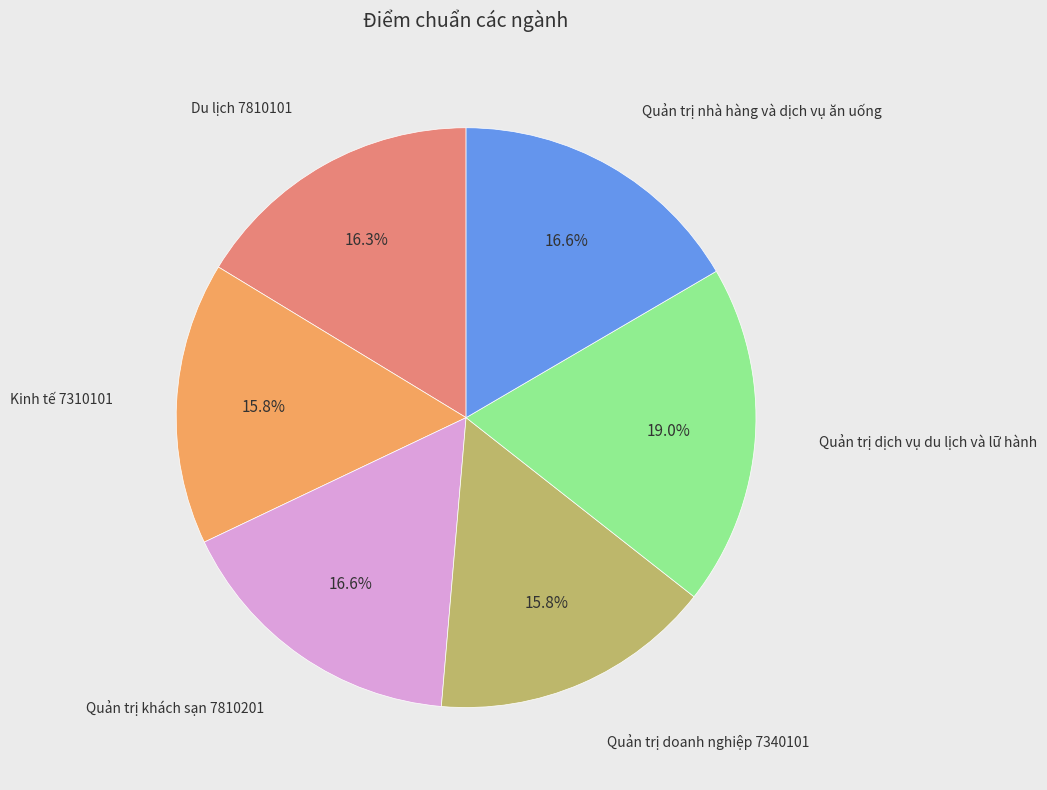

Is there a majority slice in this chart?

No